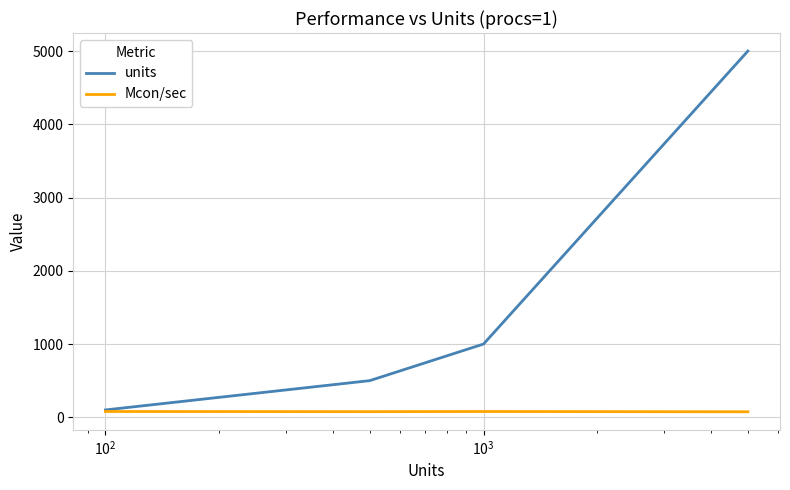

True or false: units has more than 0 points higher than both neighbors.

False